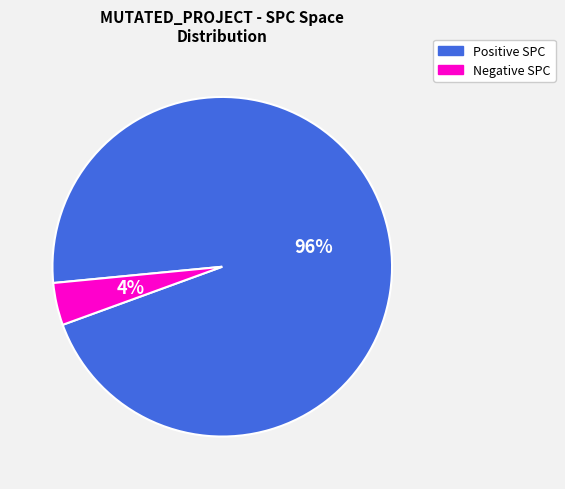

How many slices are in this pie chart?

2